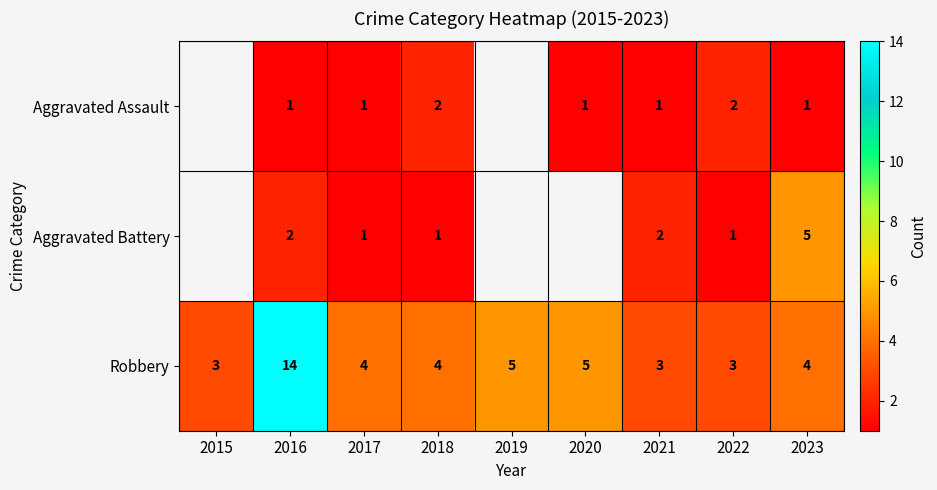

How many data points in Robbery are above 4?

3